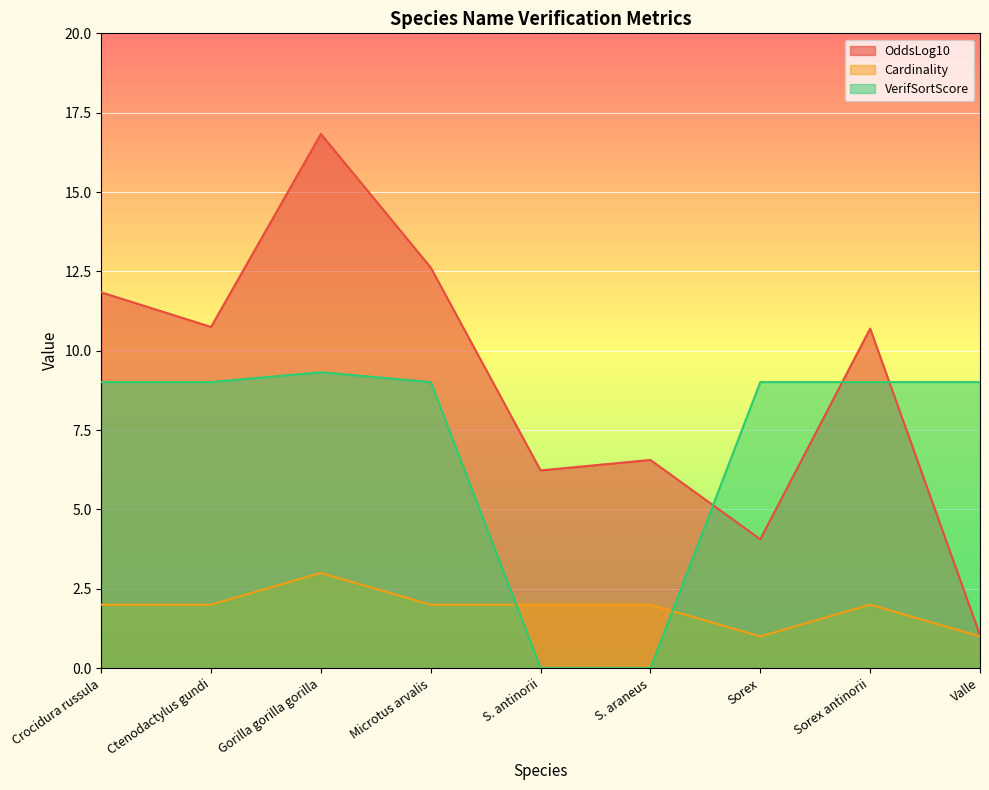

Which series has the largest range (max minus min)?

OddsLog10